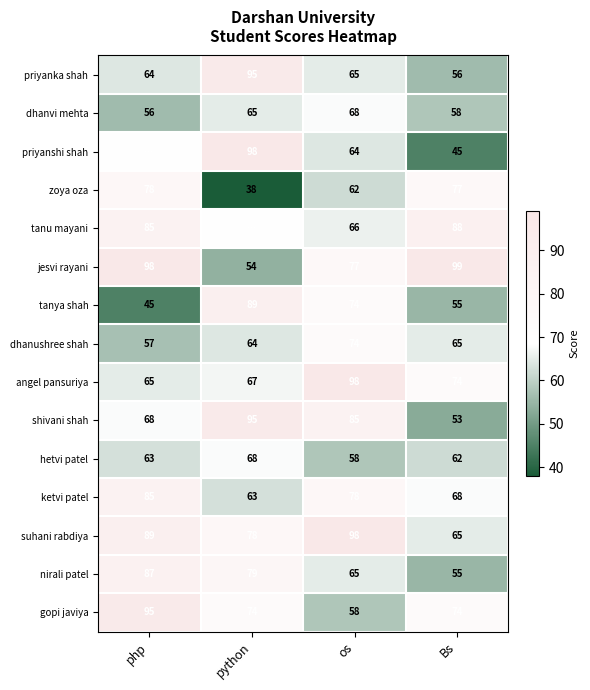

What is the sum of all jesvi rayani values?

328